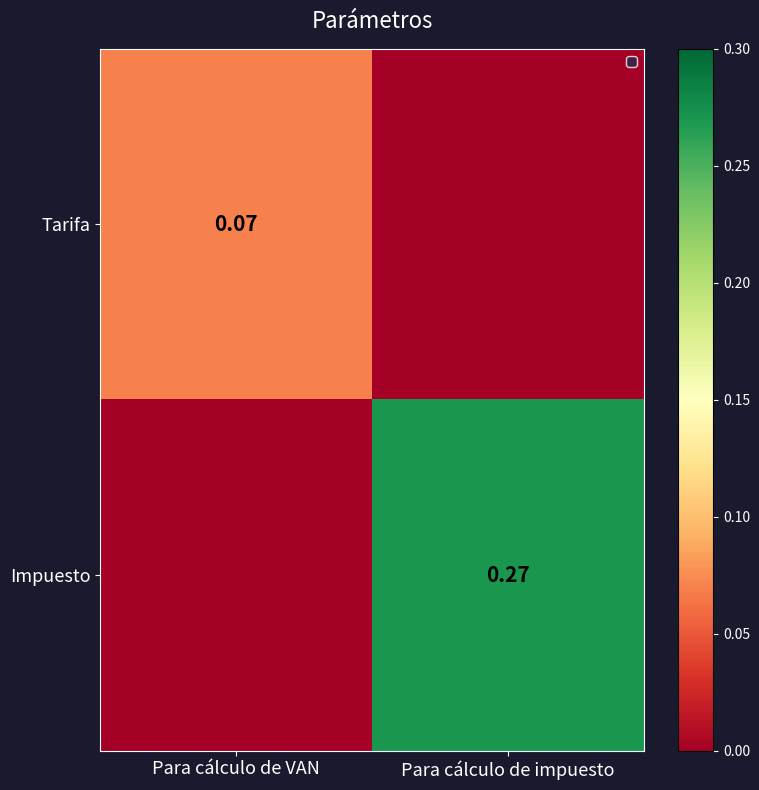

Is it true that Impuesto equals -0.1 at Para cálculo de VAN?

False